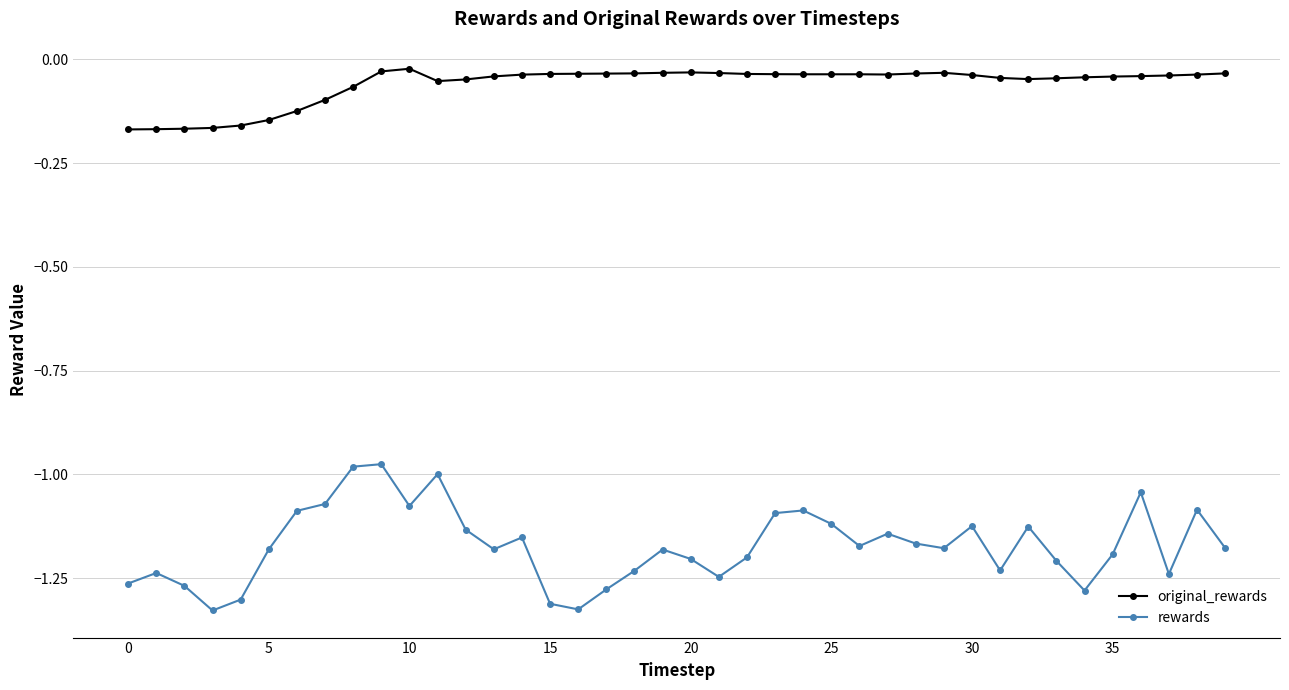

What is the sum of all original_rewards values?

-2.4